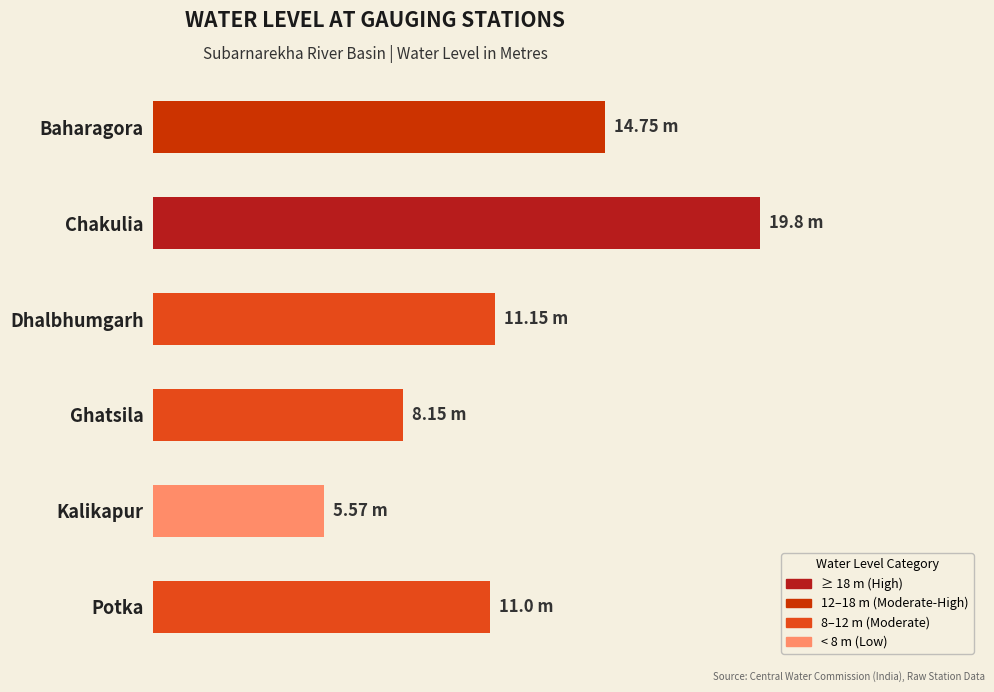

Does the chart contain any negative values?

No